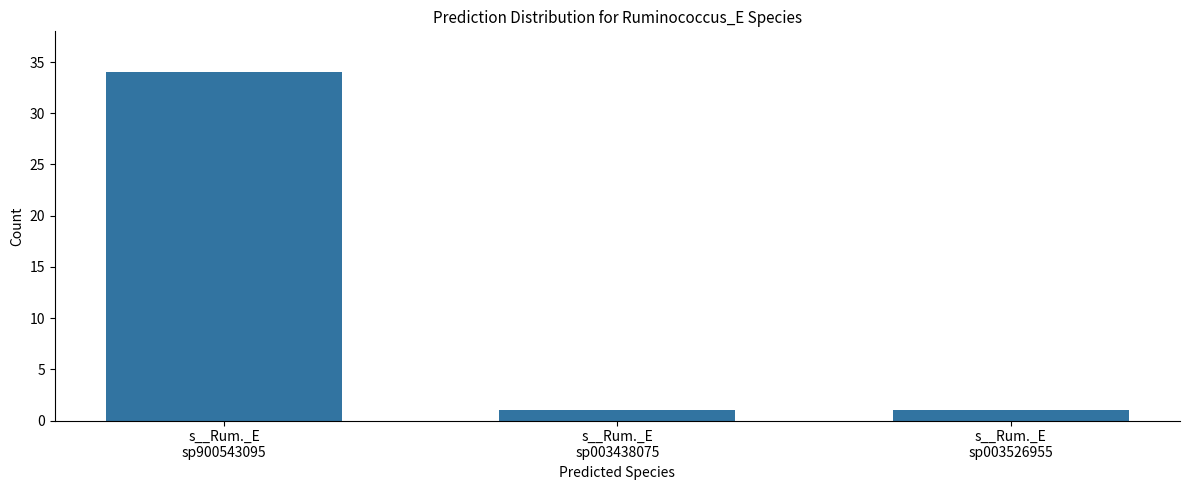

Approximately how many times larger is the value at s__Rum._E
sp003438075 compared to s__Rum._E
sp003526955?

1.0